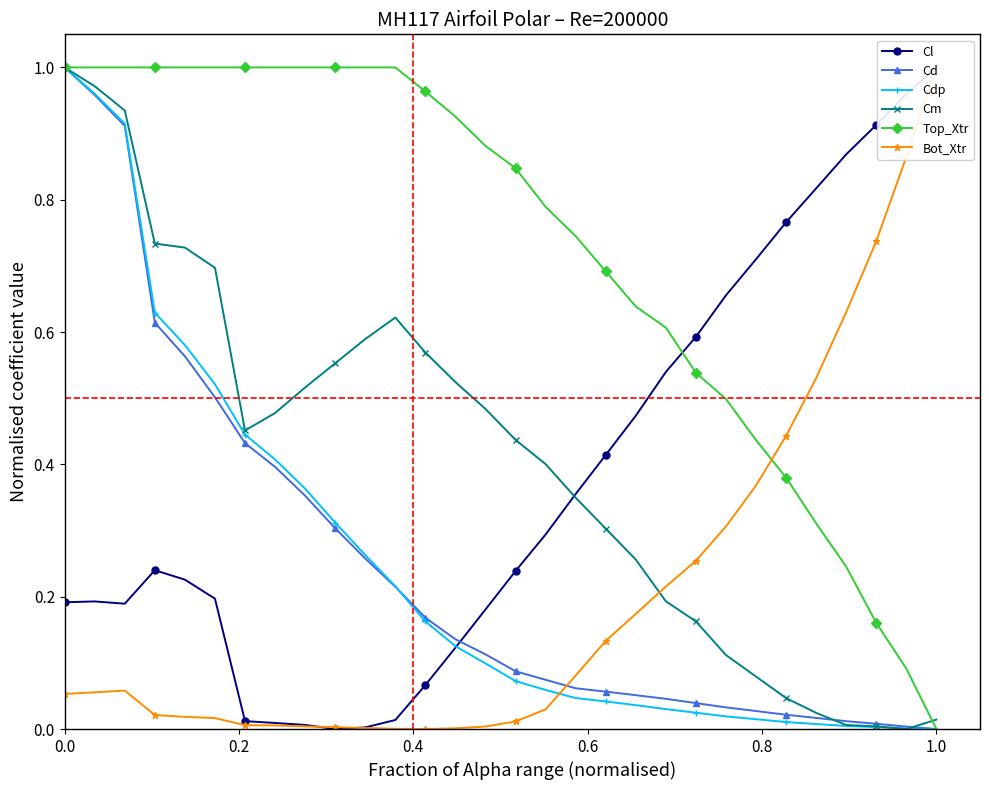

Reading right to left, list all the values displayed in this chart.

Cl: 1.0	1.0	0.9	0.9	0.8	0.8	0.7	0.7	0.6	0.5	0.5	0.4	0.4	0.3	0.2	0.2	0.1	0.1	0.0	0.0	0.0	0.0	0.0	0.0	0.2	0.2	0.2	0.2	0.2	0.2
Cd: 0.0	0.0	0.0	0.0	0.0	0.0	0.0	0.0	0.0	0.0	0.1	0.1	0.1	0.1	0.1	0.1	0.1	0.2	0.2	0.3	0.3	0.4	0.4	0.4	0.5	0.6	0.6	0.9	1.0	1.0
Cdp: 0.0	0.0	0.0	0.0	0.0	0.0	0.0	0.0	0.0	0.0	0.0	0.0	0.0	0.1	0.1	0.1	0.1	0.2	0.2	0.3	0.3	0.4	0.4	0.4	0.5	0.6	0.6	0.9	1.0	1.0
Cm: 0.0	0.0	0.0	0.0	0.0	0.0	0.1	0.1	0.2	0.2	0.3	0.3	0.3	0.4	0.4	0.5	0.5	0.6	0.6	0.6	0.6	0.5	0.5	0.5	0.7	0.7	0.7	0.9	1.0	1.0
Top_Xtr: 0.0	0.1	0.2	0.2	0.3	0.4	0.4	0.5	0.5	0.6	0.6	0.7	0.7	0.8	0.8	0.9	0.9	1.0	1.0	1.0	1.0	1.0	1.0	1.0	1.0	1.0	1.0	1.0	1.0	1.0
Bot_Xtr: 1.0	0.9	0.7	0.6	0.5	0.4	0.4	0.3	0.3	0.2	0.2	0.1	0.1	0.0	0.0	0.0	0.0	0.0	0.0	0.0	0.0	0.0	0.0	0.0	0.0	0.0	0.0	0.1	0.1	0.1